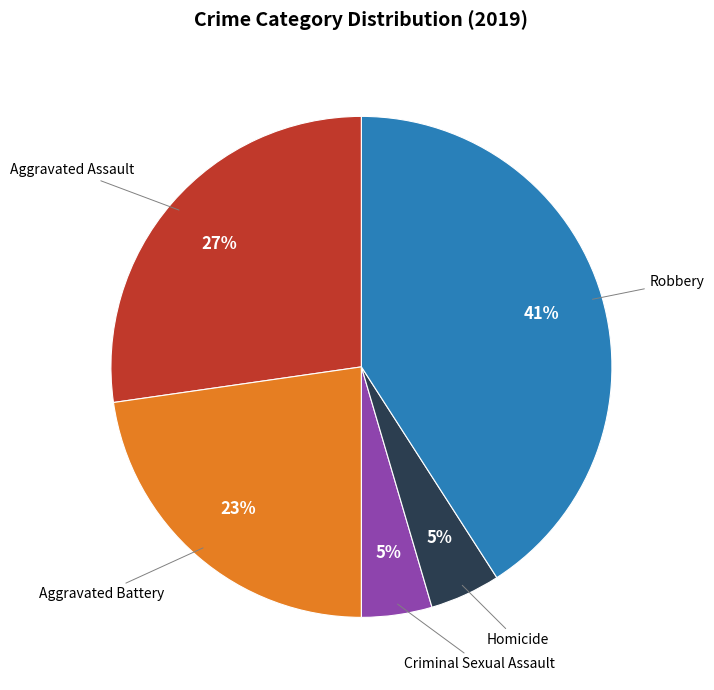

Is there a majority slice in this chart?

No